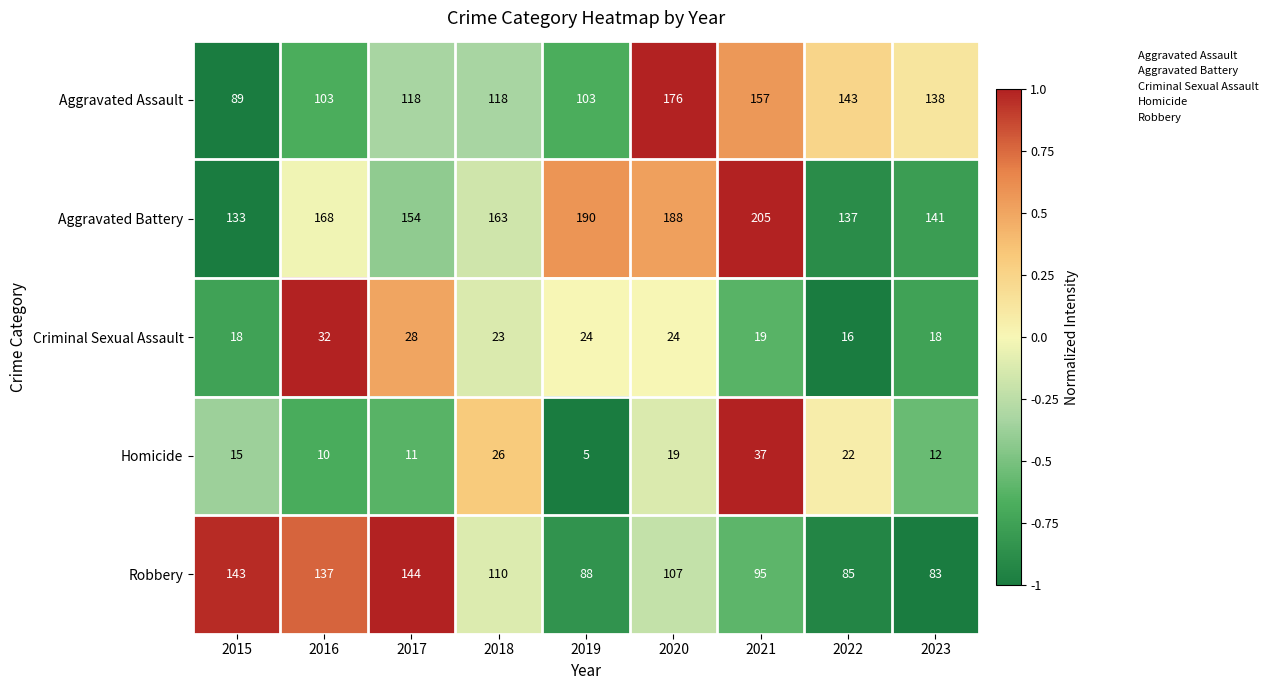

True or false: Robbery has a value of 95 at 2021.

True